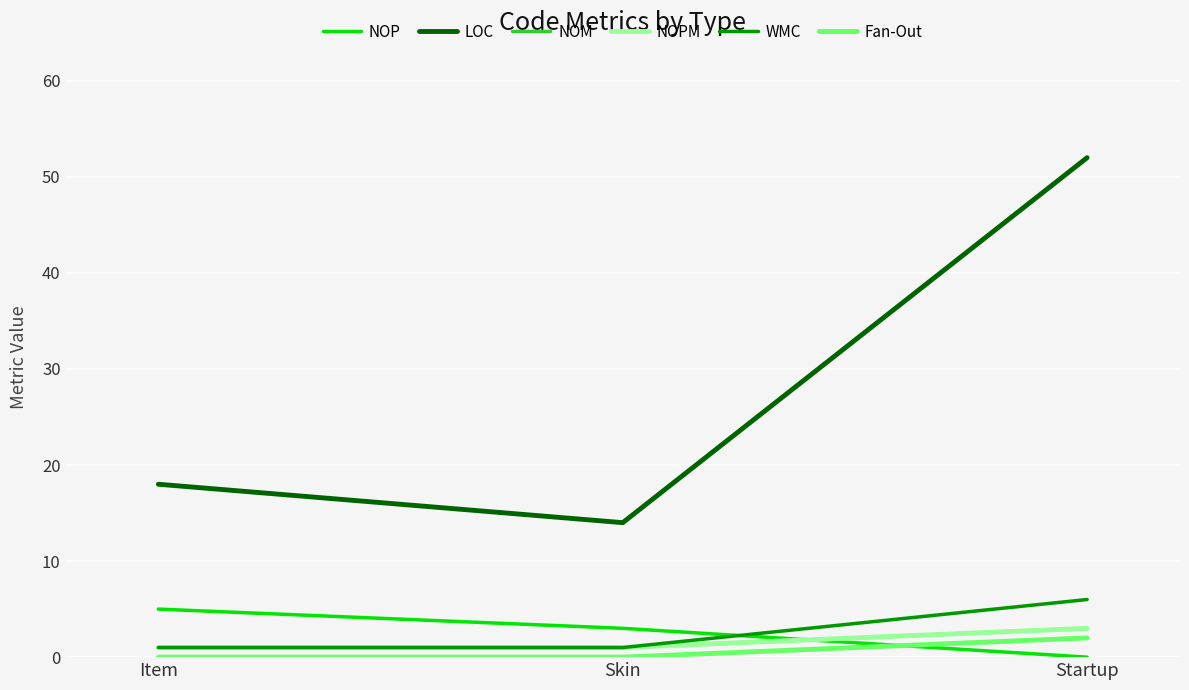

Does the chart display data point markers on the line(s)?

No